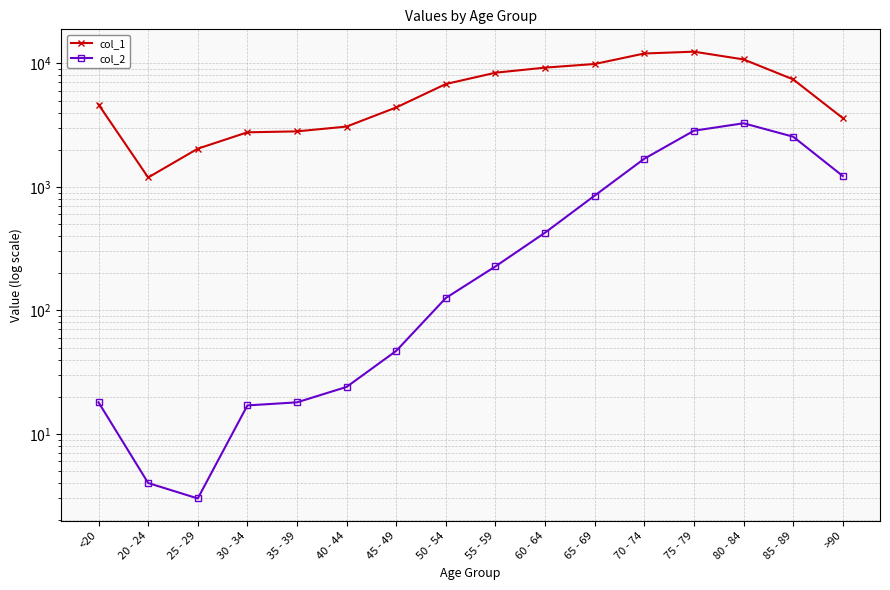

What is the difference between the maximum and second lowest values in the col_2 series?

3269